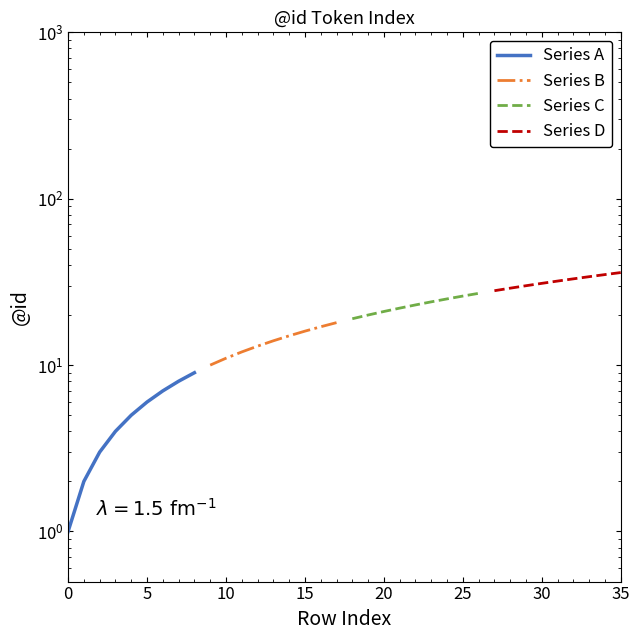

What is the average value of the Series B series?

14